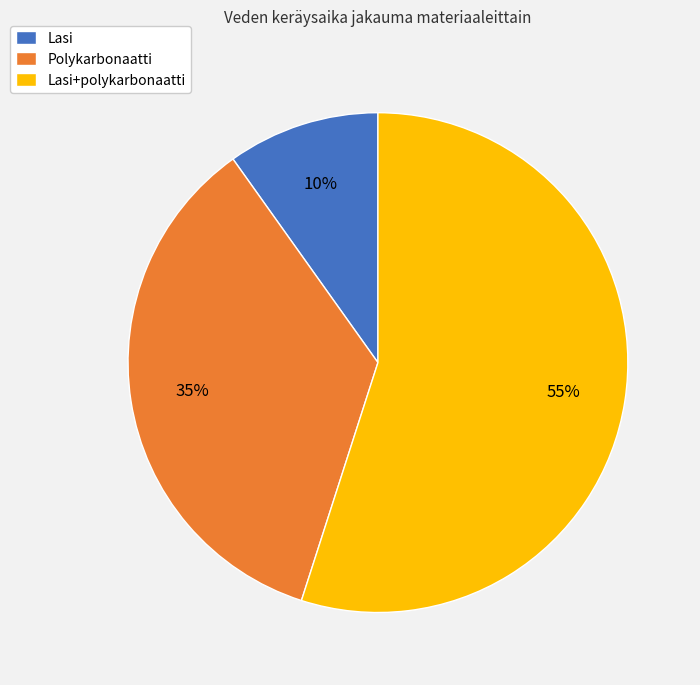

To the nearest percent, what is the difference between the largest and smallest slice percentages?

45%